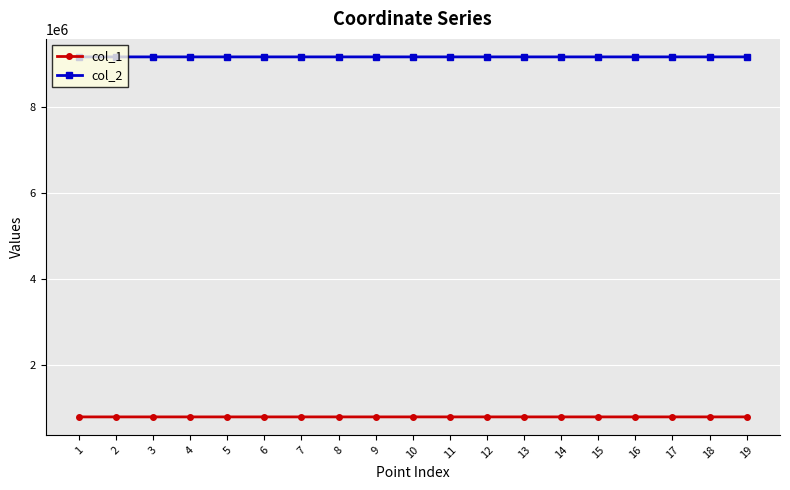

What is the difference between the highest and lowest values at 17?

8350010.0